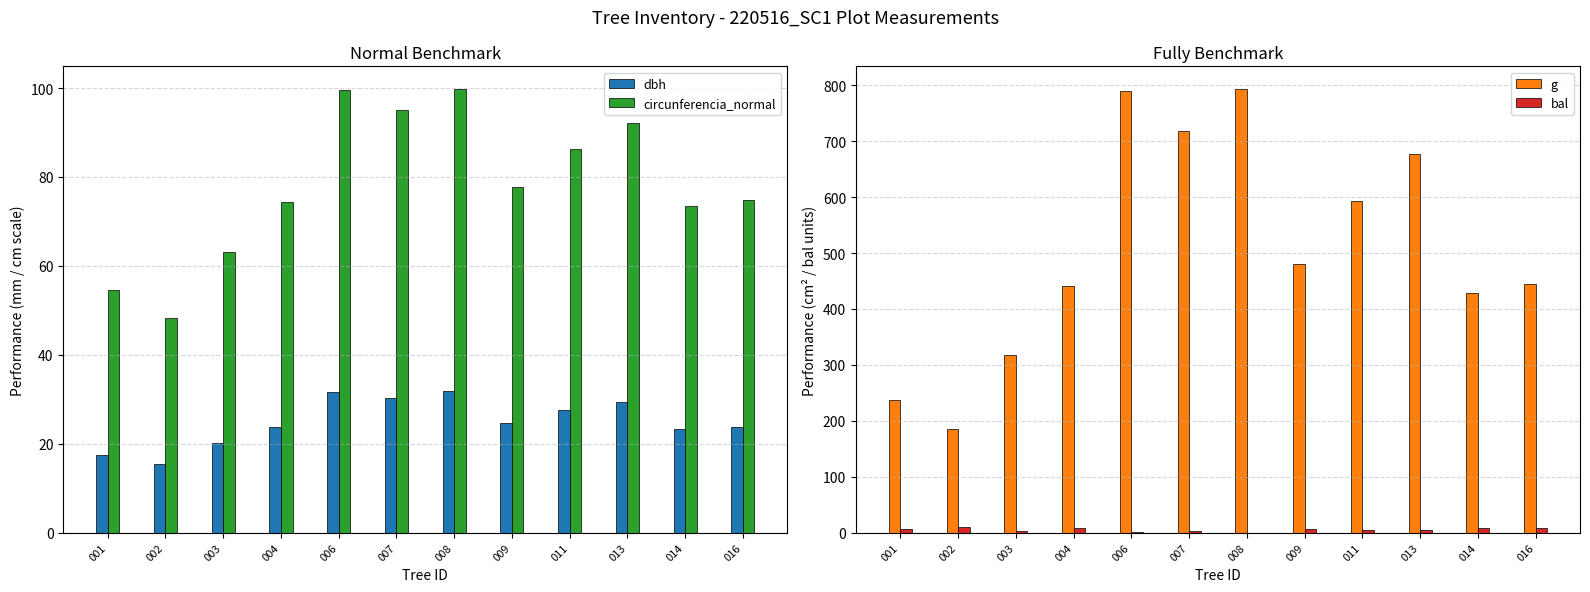

List the series in order of their peak value, highest first.

g, circunferencia_normal, dbh, bal